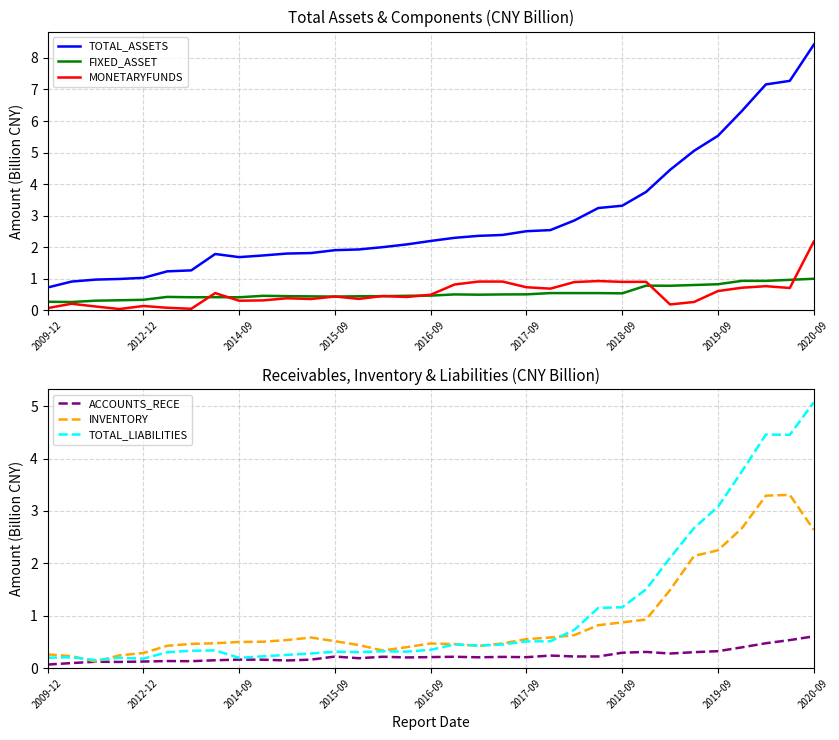

What is the difference between the maximum and minimum values in the TOTAL_LIABILITIES series?

4.9